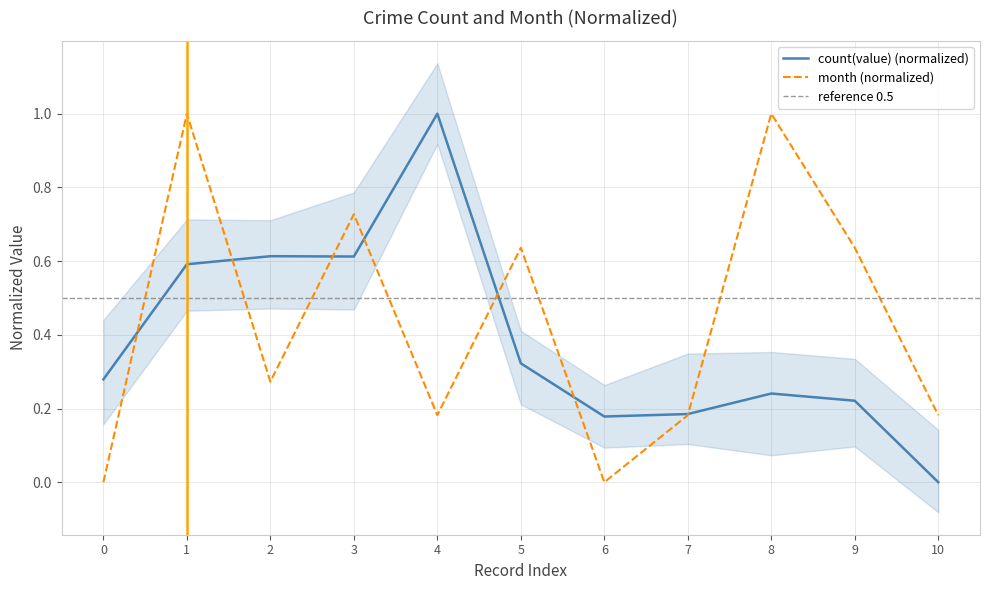

Count the month values in the range 0 to 1.

11